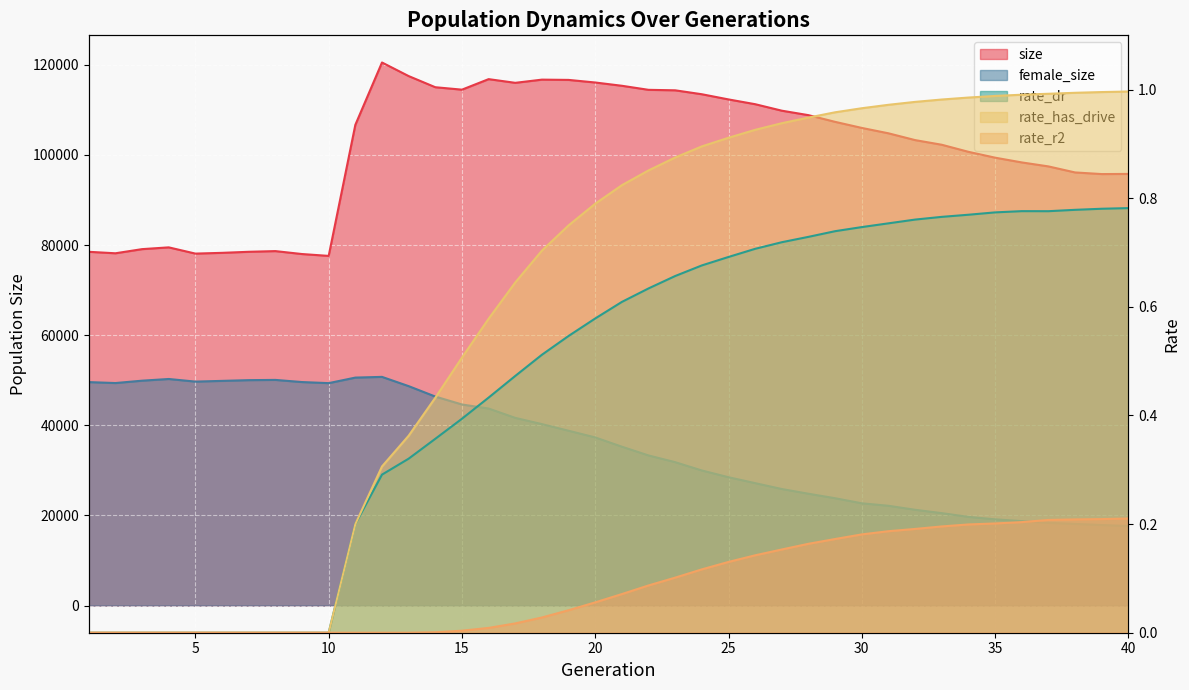

True or false: rate_dr and rate_r2 cross at least once.

False